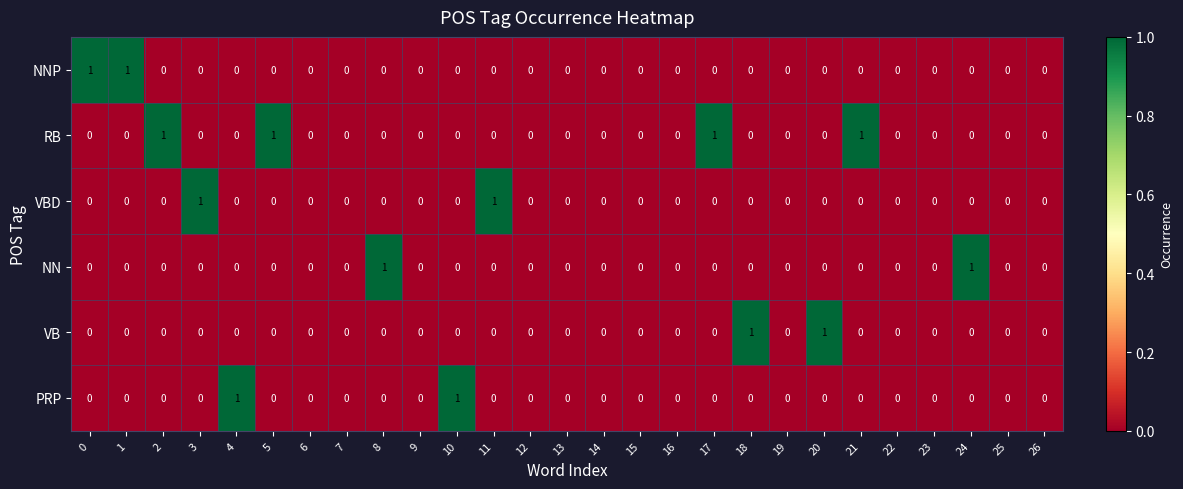

Is it true that VB equals 1 at 12?

False